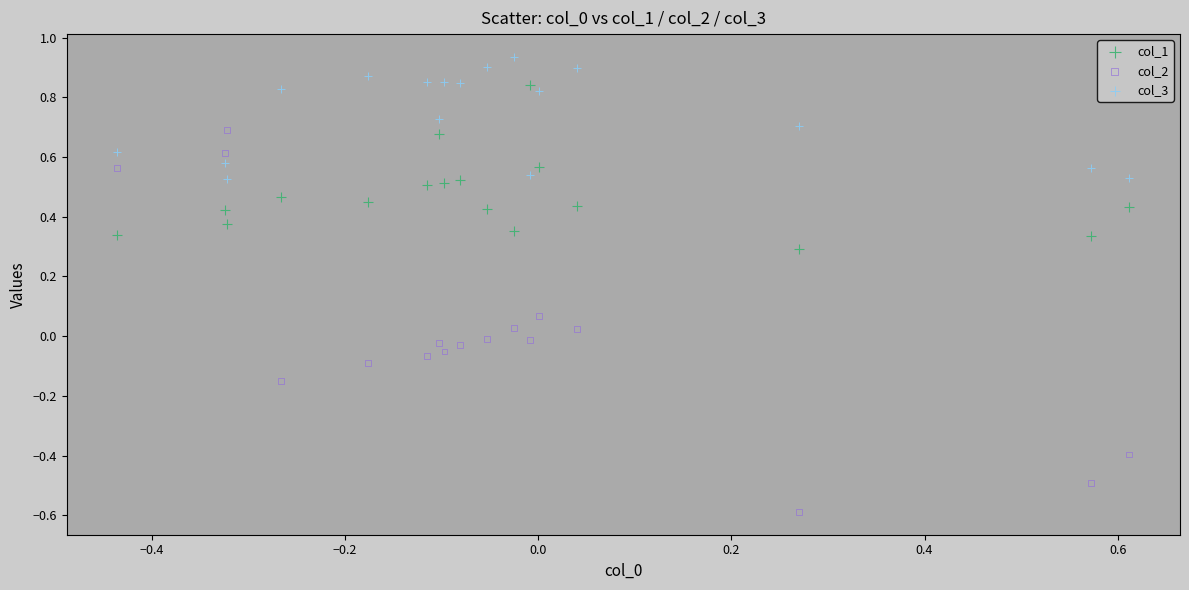

Which series contains the lowest Y value?

col_2